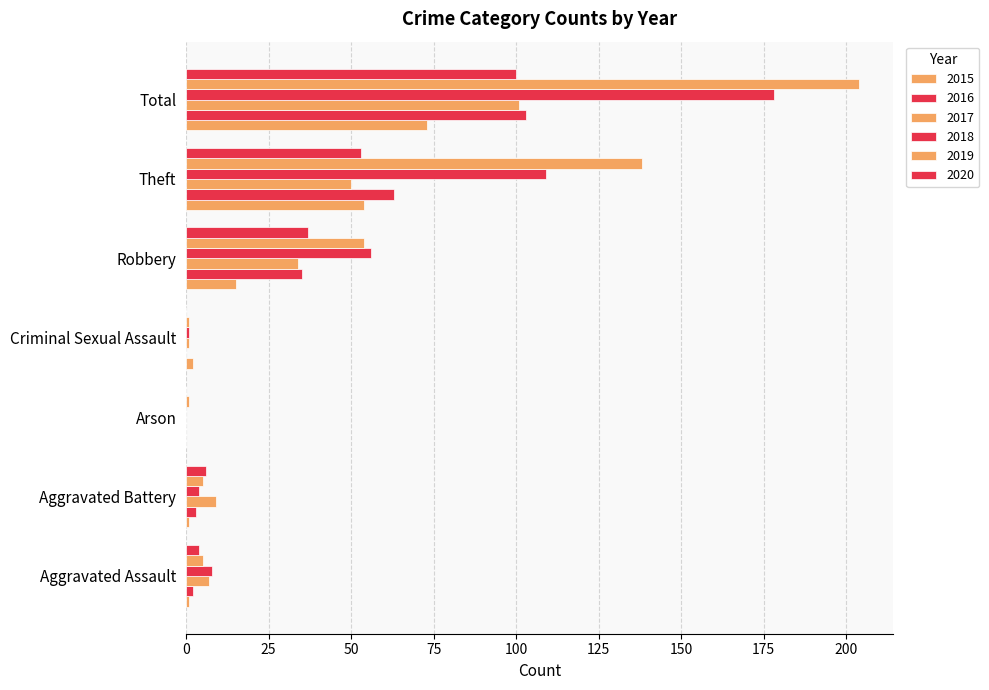

Reading left to right, extract all data points from this chart.

2015: 1	1	0	2	15	54	73
2016: 2	3	0	0	35	63	103
2017: 7	9	0	1	34	50	101
2018: 8	4	0	1	56	109	178
2019: 5	5	1	1	54	138	204
2020: 4	6	0	0	37	53	100